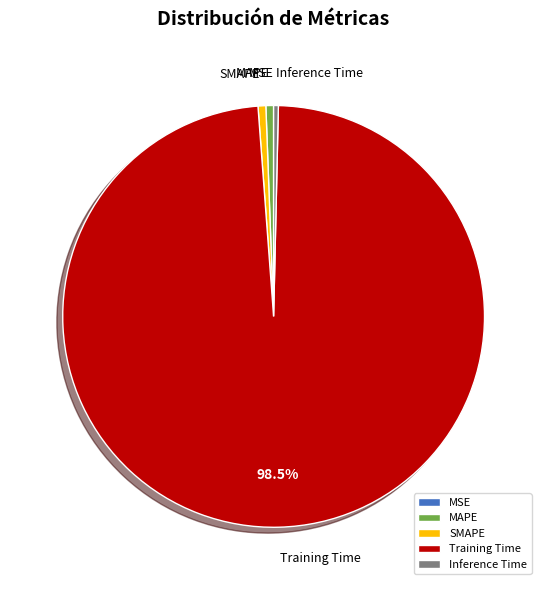

True or false: Inference Time accounts for 13% of the total.

False